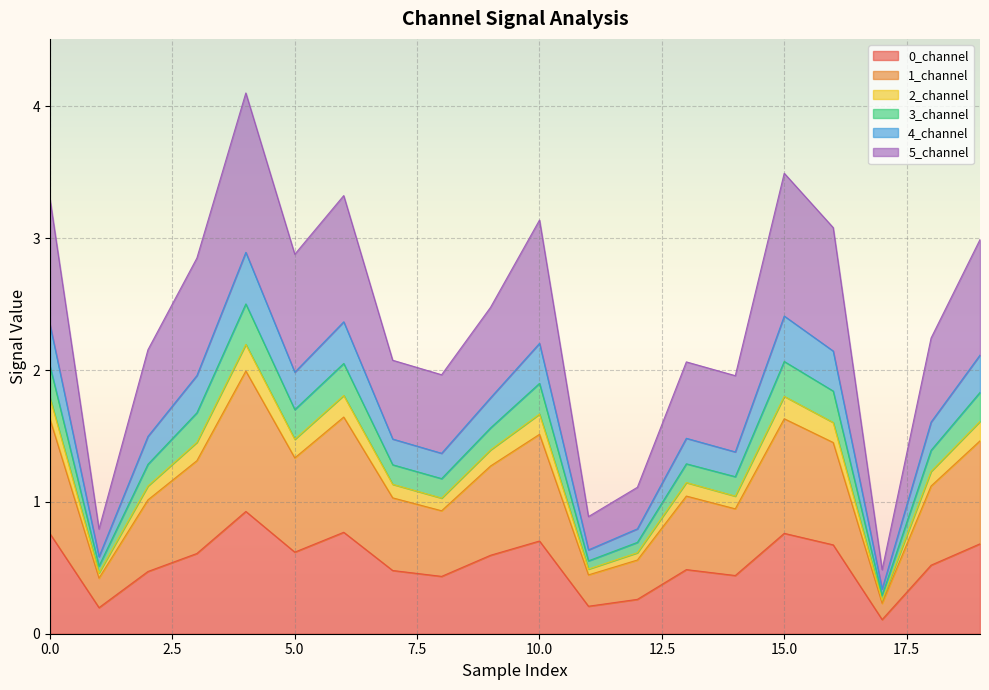

What is the highest value of the 0_channel series?

0.9